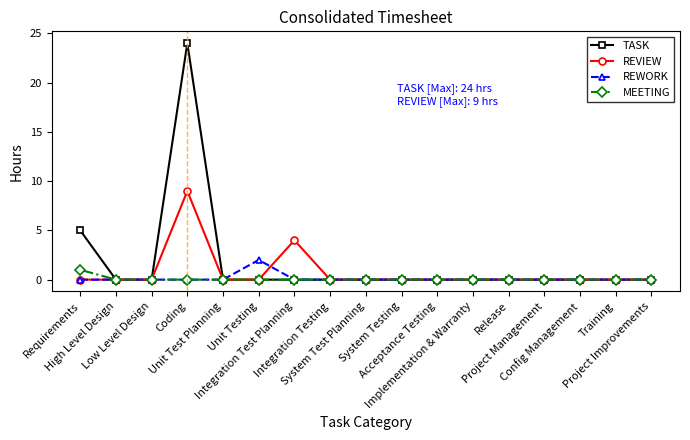

How many lines are shown in the chart?

4